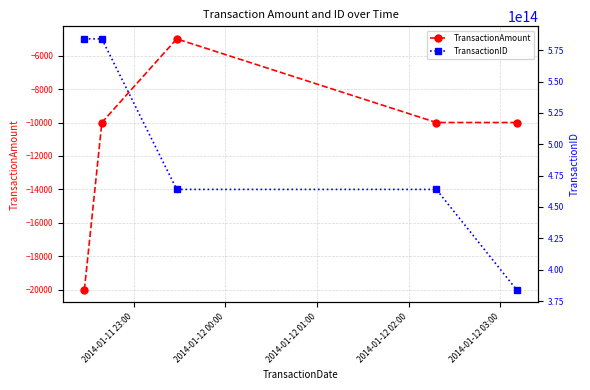

Reading left to right, what are all the values shown in this chart?

TransactionAmount: -20000	-10000	-5000	-10000	-10000
TransactionID: 584011808649511	584011815513406	464011844938429	464011802918801	384011834441723